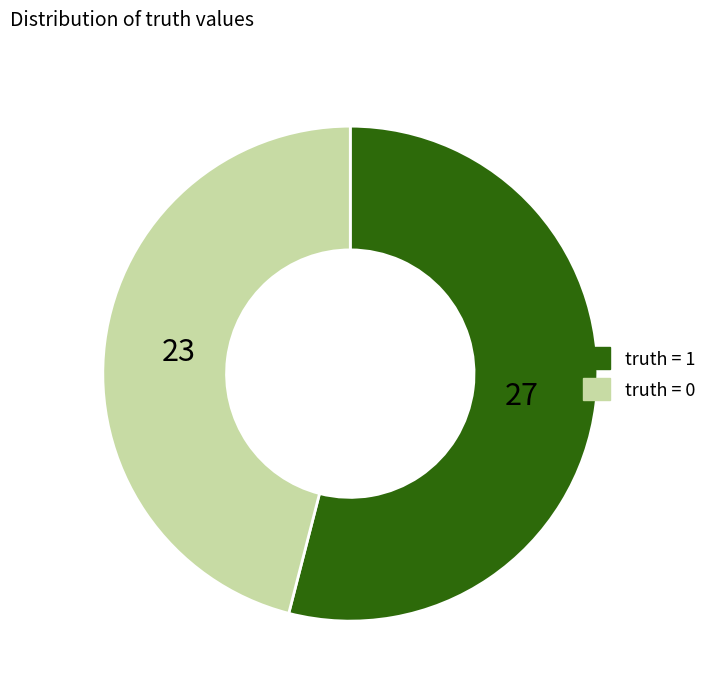

To the nearest percent, what is the difference between the largest and smallest slice percentages?

8%